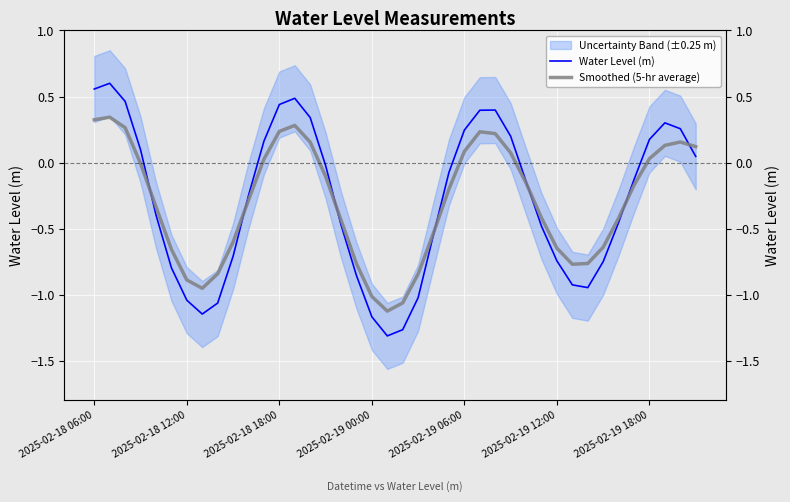

How many data points does each series have?

40